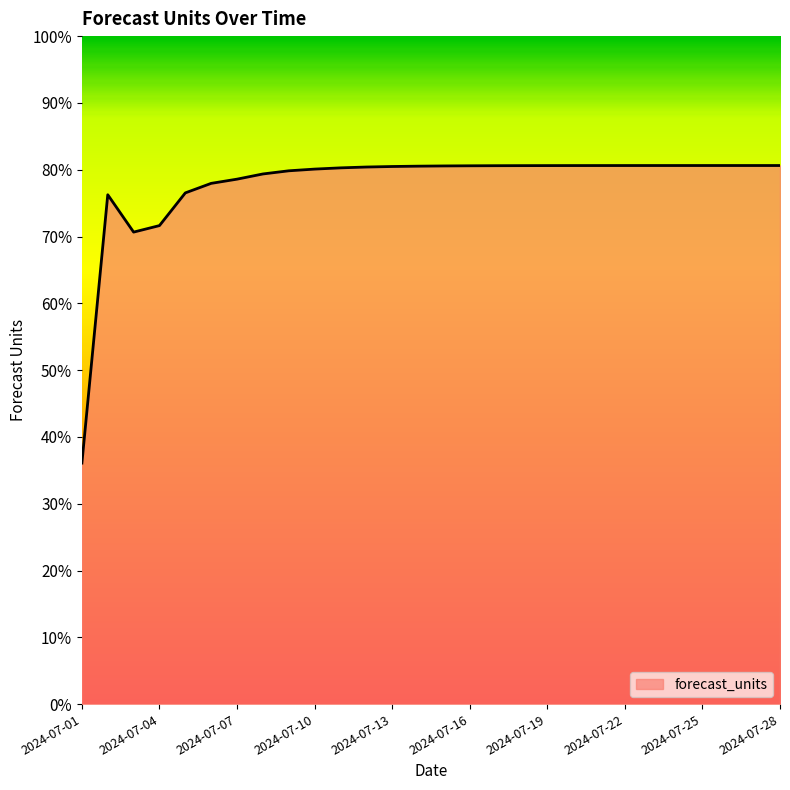

Is this an area chart (filled region under the line)?

Yes